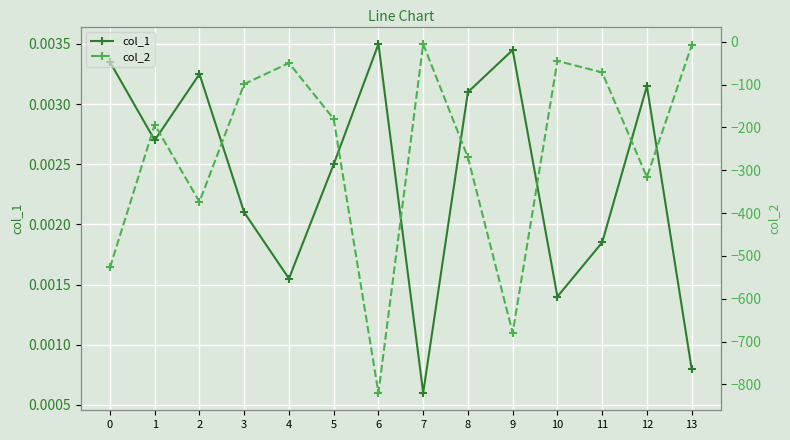

Count the number of categories in the chart.

14